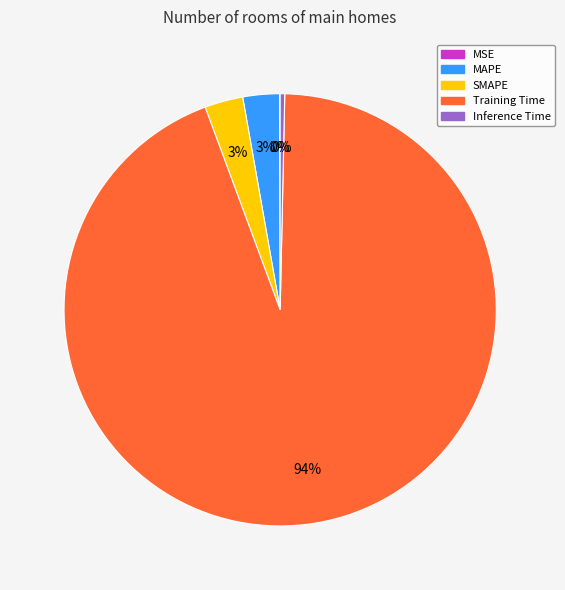

Does any single category account for the majority?

Yes